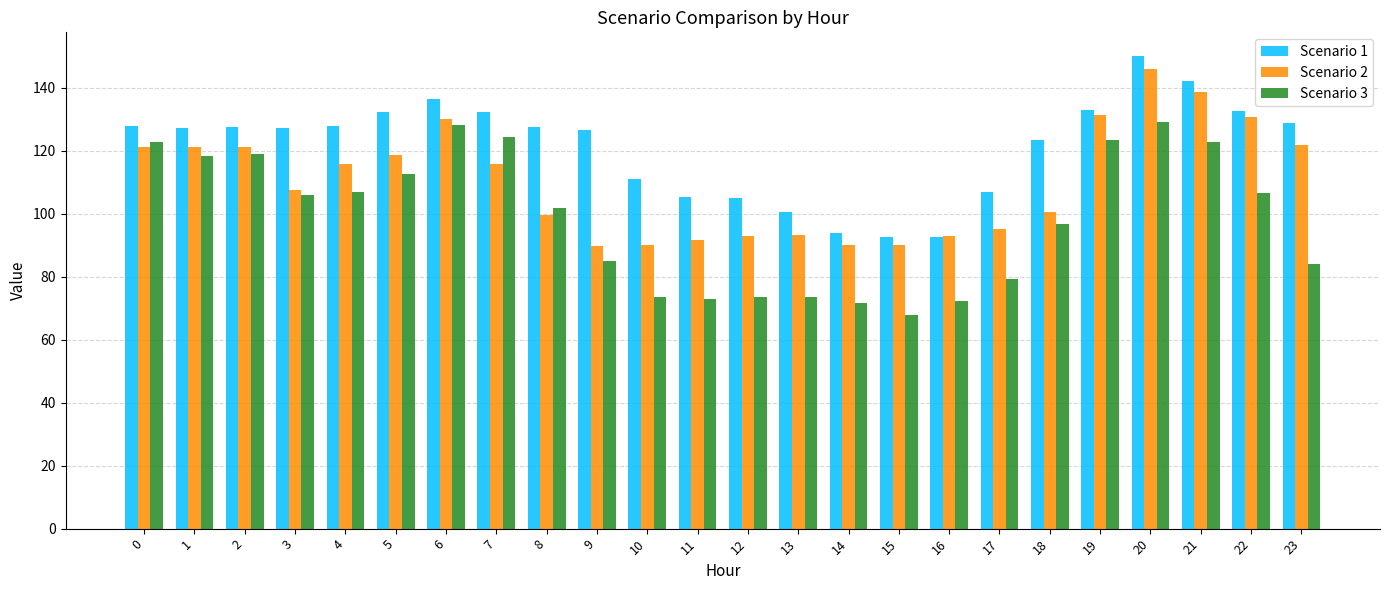

What is the difference between the highest and lowest values at 14?

22.2